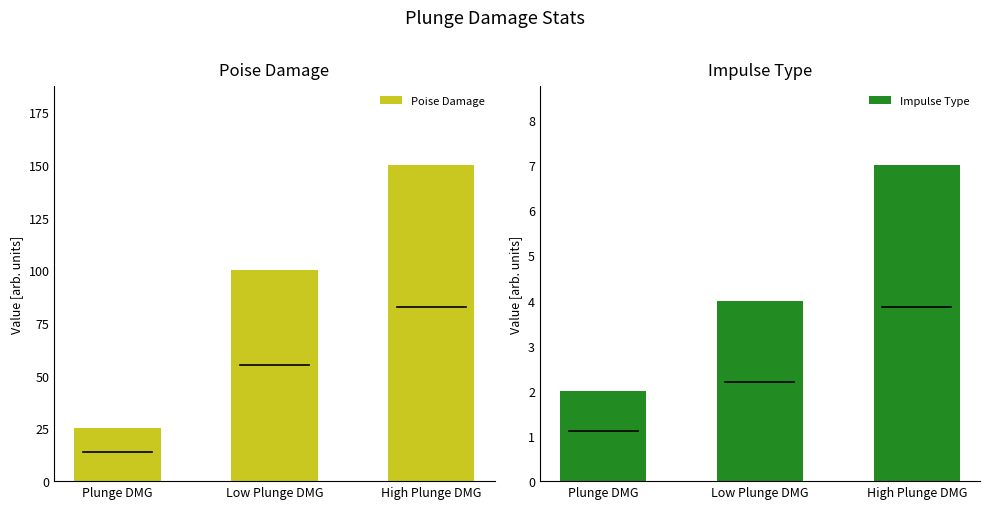

Where is Poise Damage nearest to the value 87?

Low Plunge DMG